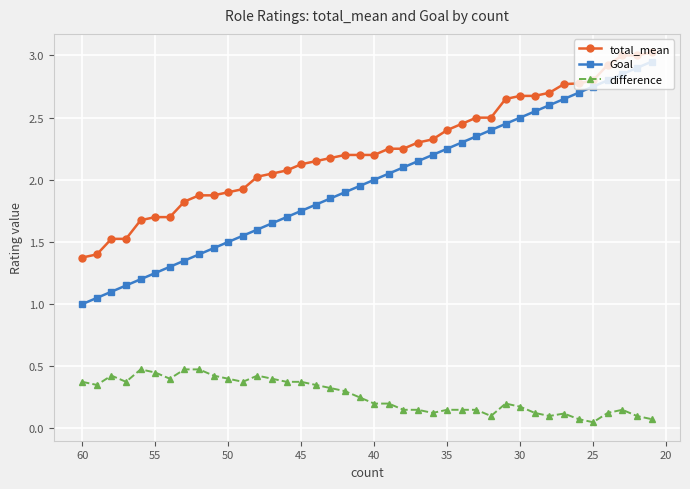

Is it true that Goal equals 4.3 at 29?

False